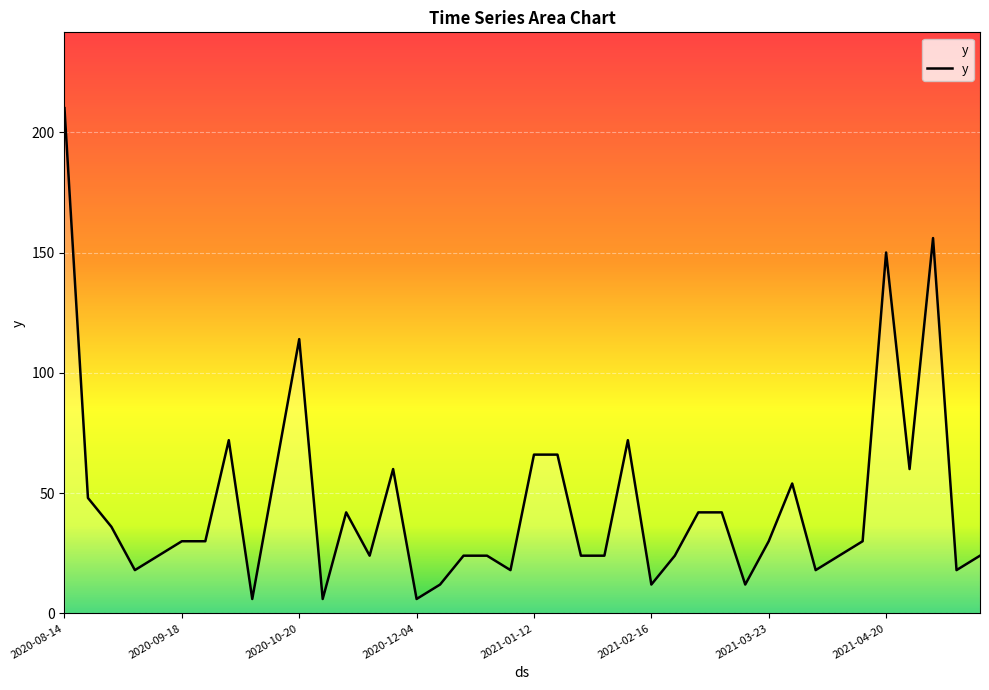

What is the difference between the maximum and minimum values?

204